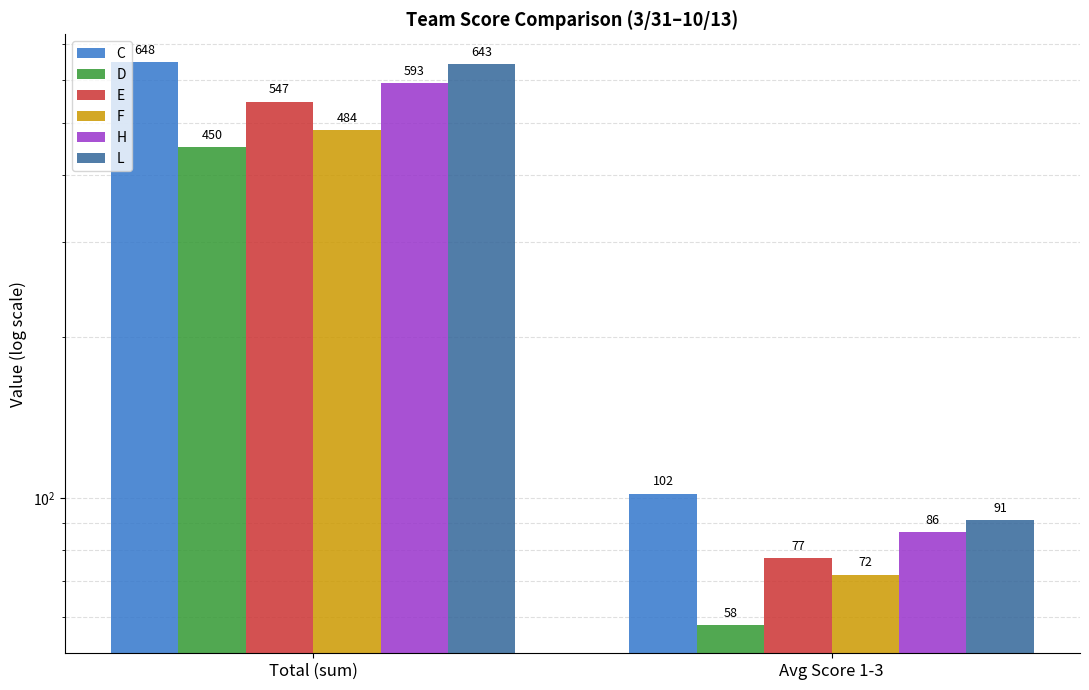

True or false: D has a value of 776.6 at Total (sum).

False